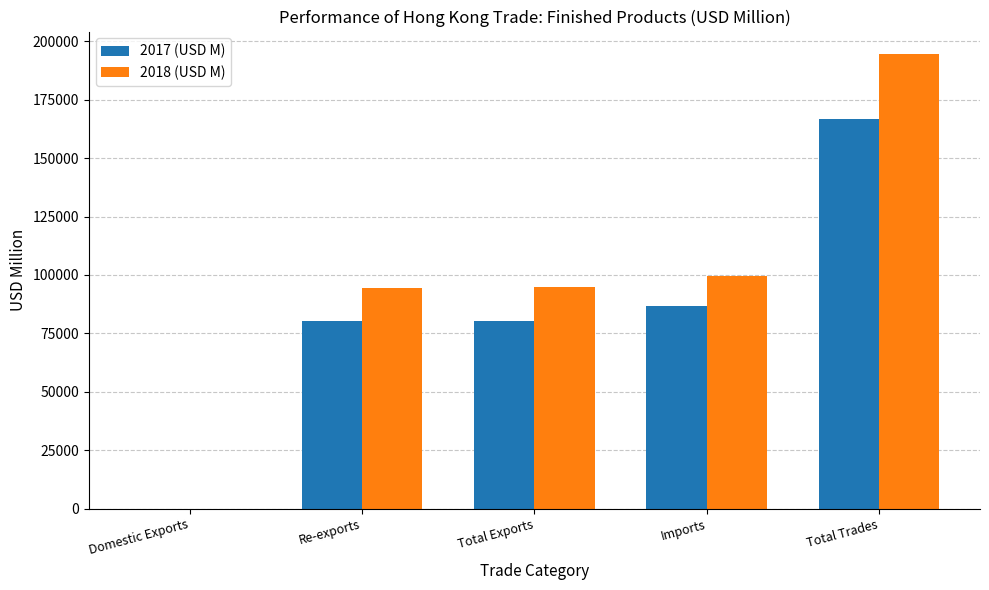

What are all the series names shown in the legend?

2017 (USD M), 2018 (USD M)